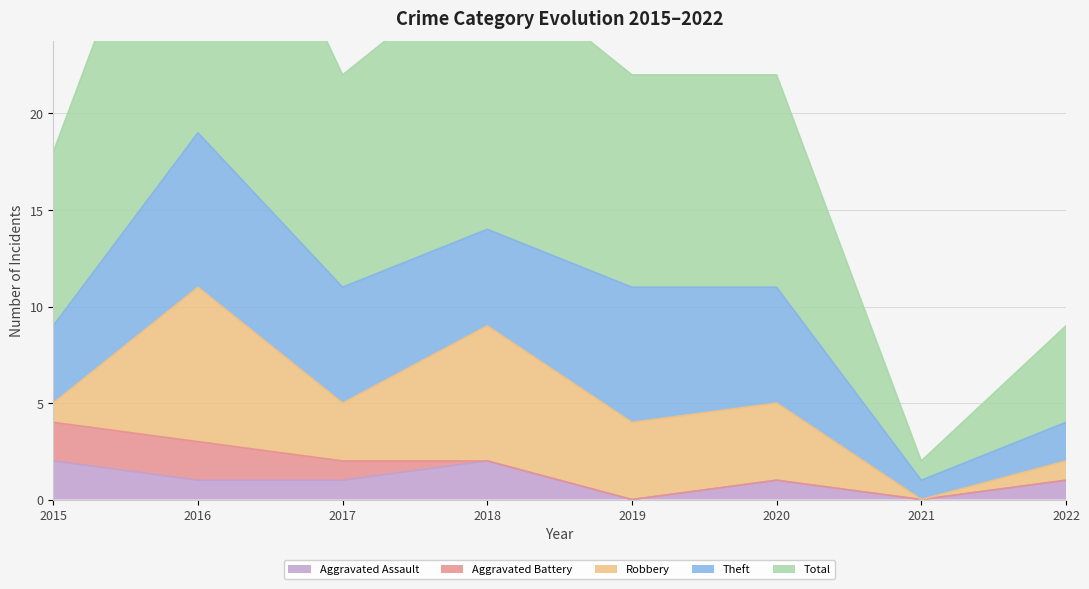

True or false: Robbery has more than 1 interior local peaks.

True